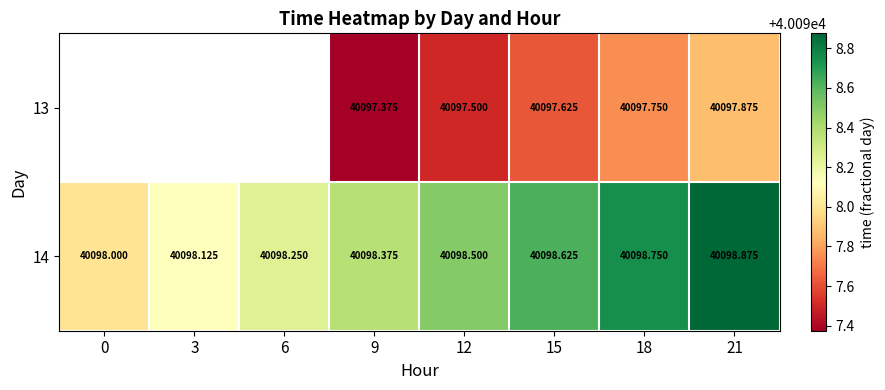

Which series has the widest spread of values?

14